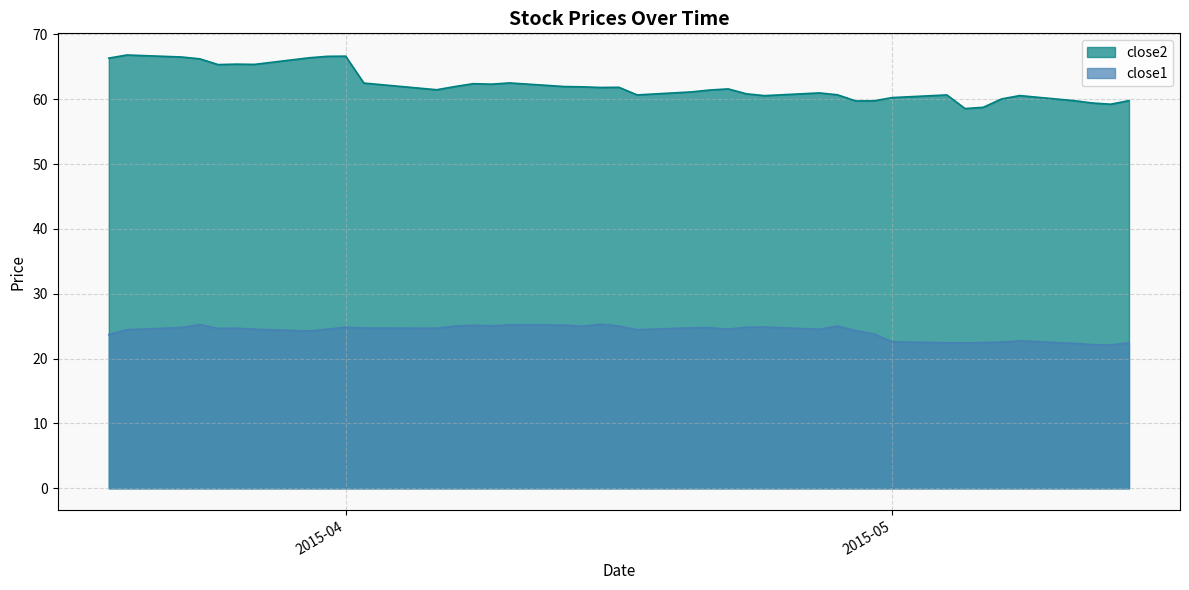

Rank the series by their average value, from highest to lowest.

close2, close1